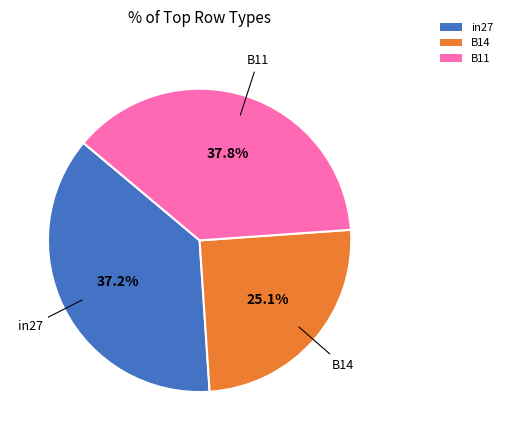

What is the total percentage of B14 and in27?

62.2%